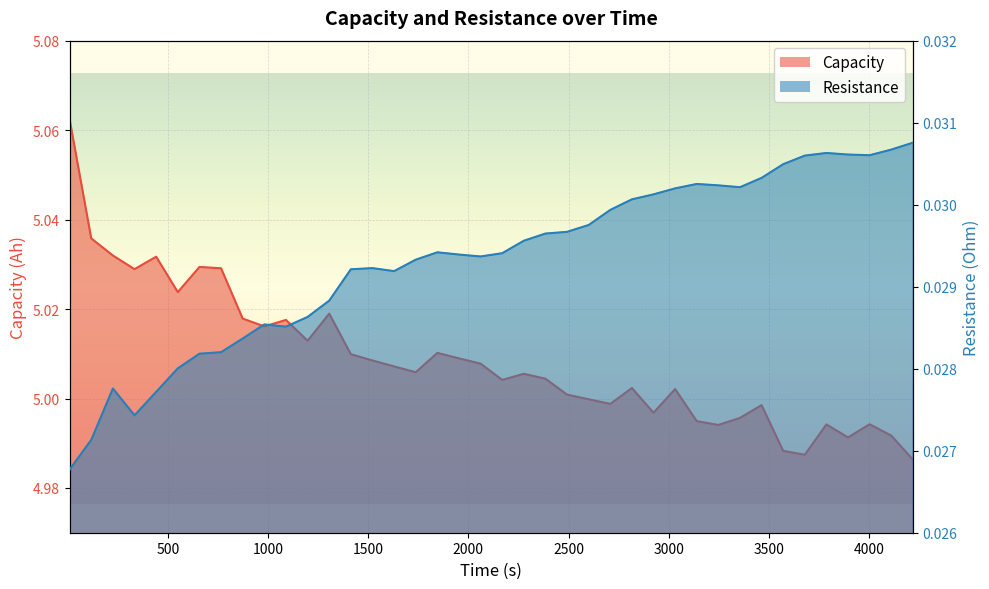

At which category does Capacity reach its first local valley?

334.14432867175594